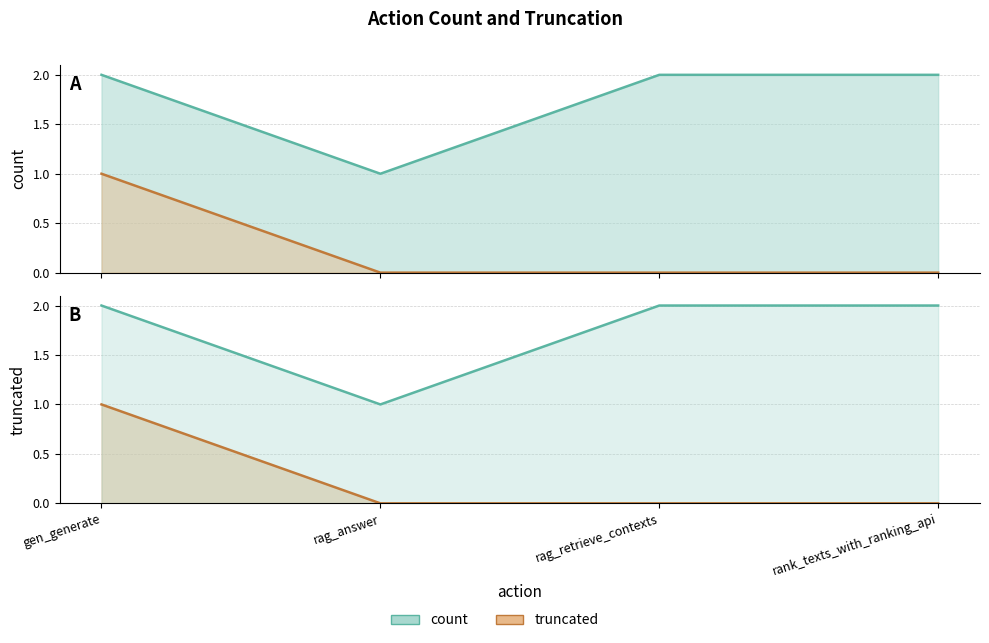

How many data points in count are less than 2?

1